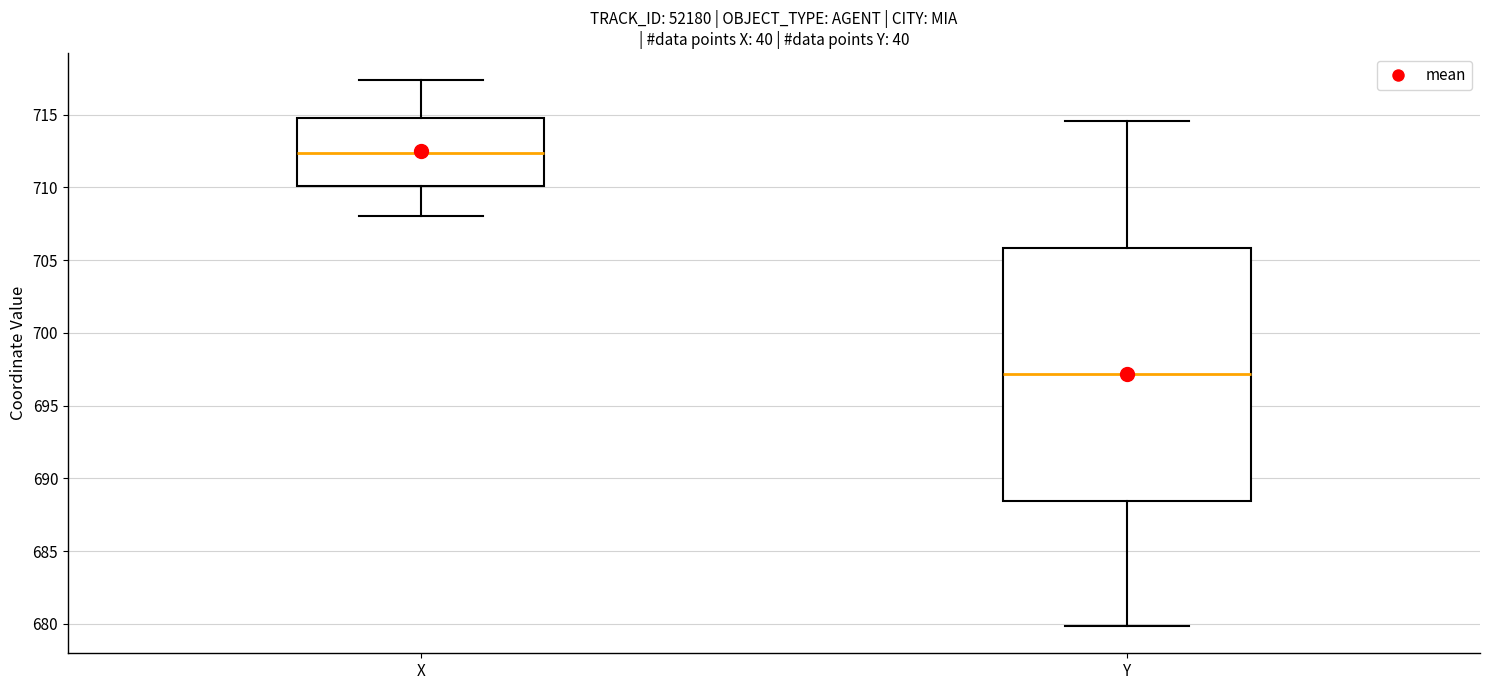

Which box's median line is the lowest?

Y